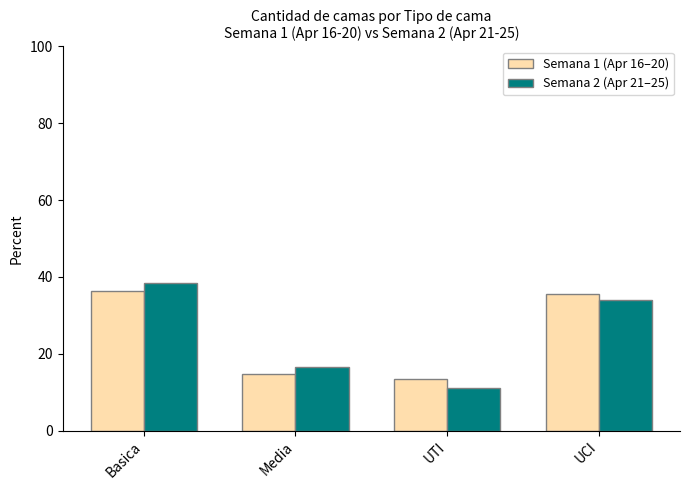

What are all the series names shown in the legend?

Semana 1 (Apr 16–20), Semana 2 (Apr 21–25)